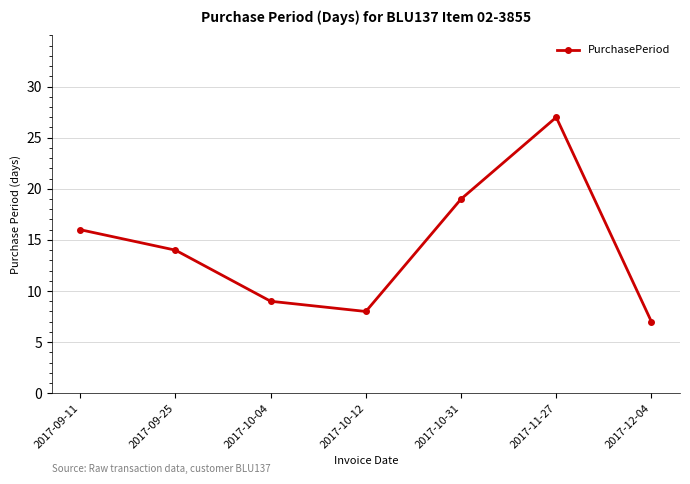

Rank the categories by value from highest to lowest.

2017-11-27, 2017-10-31, 2017-09-11, 2017-09-25, 2017-10-04, 2017-10-12, 2017-12-04